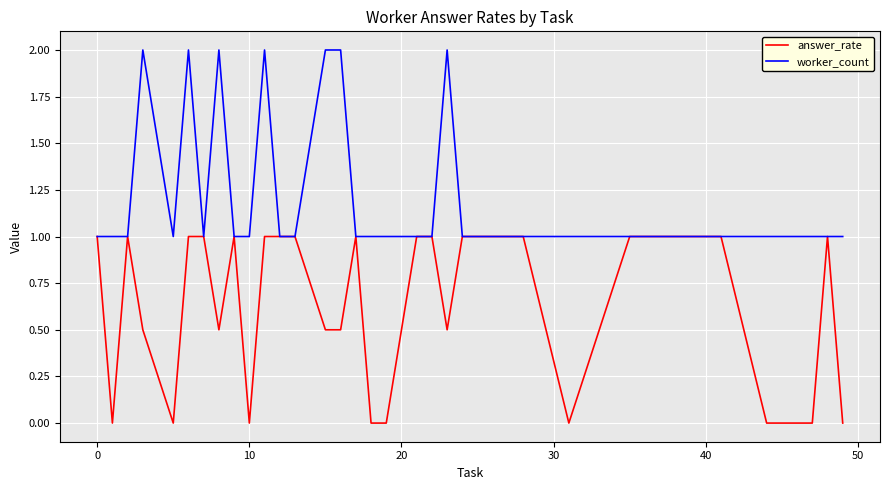

How many answer_rate values are between 0 and 1?

33